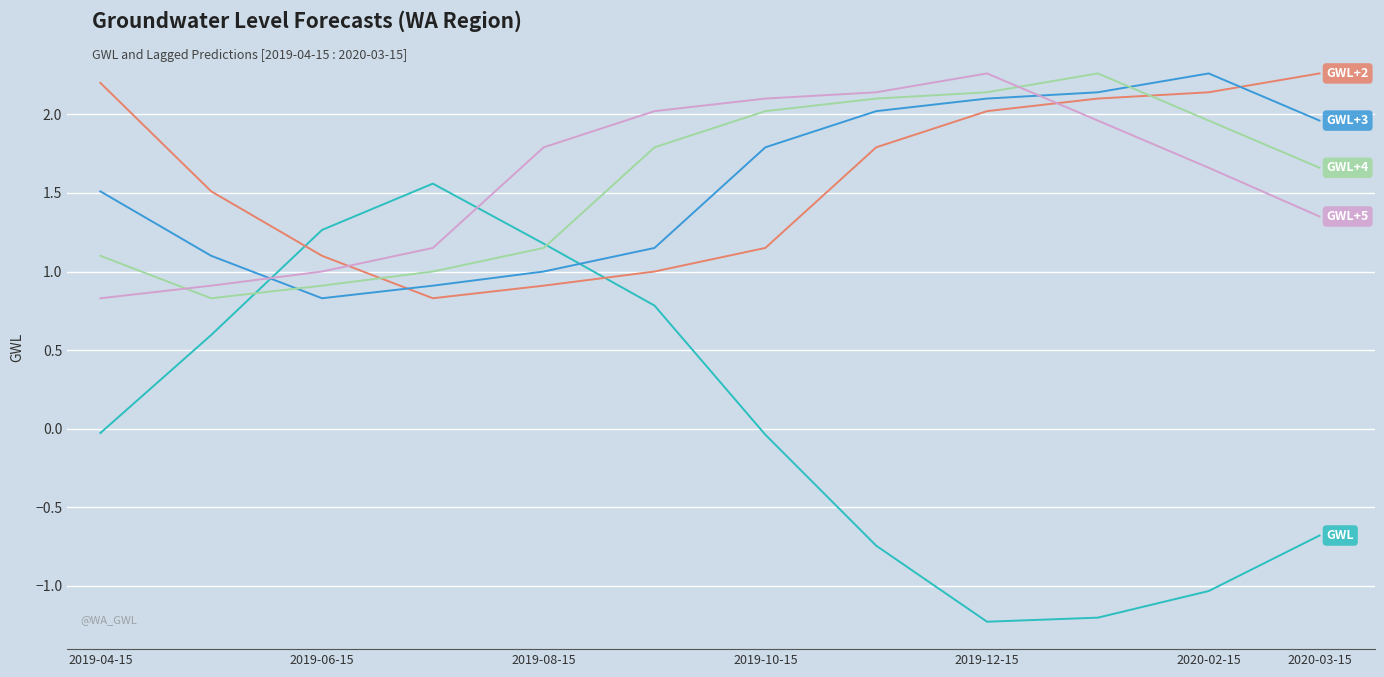

What is the minimum value shown in the chart?

-1.2